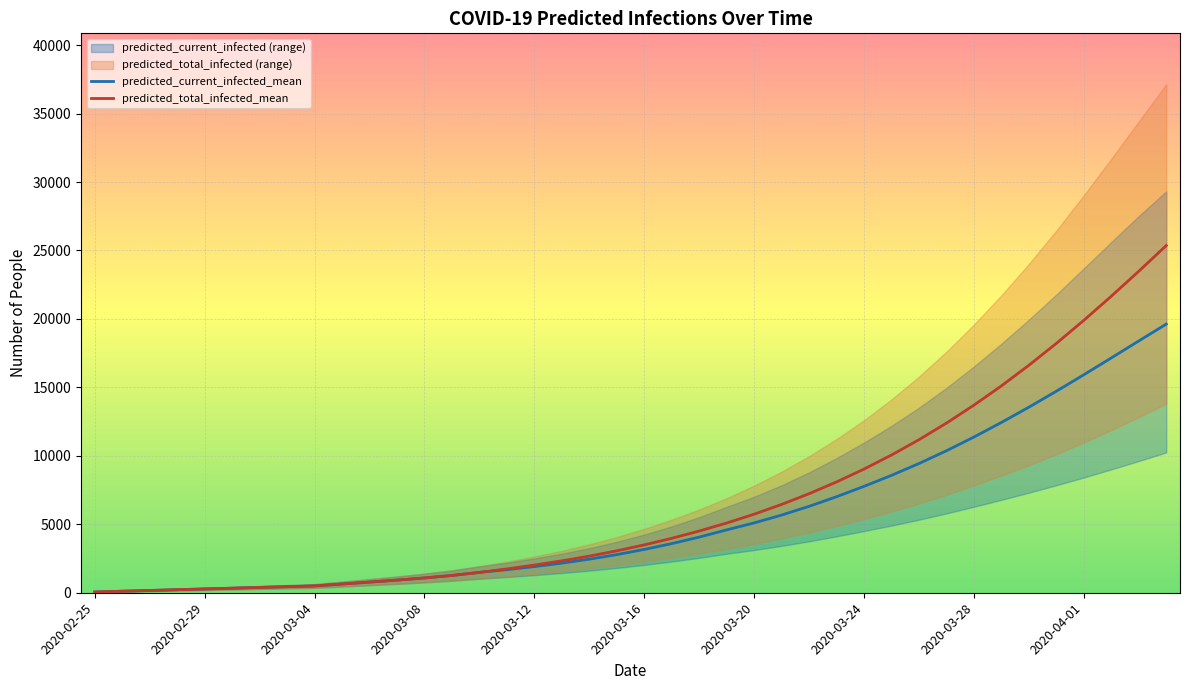

What is the difference between the second highest and minimum values in the predicted_current_infected_mean series?

18338